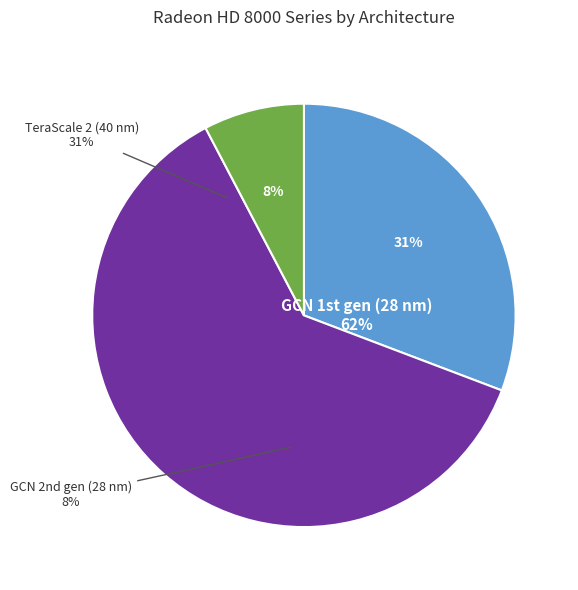

True or false: TeraScale 2 (40 nm) accounts for 42% of the total.

False